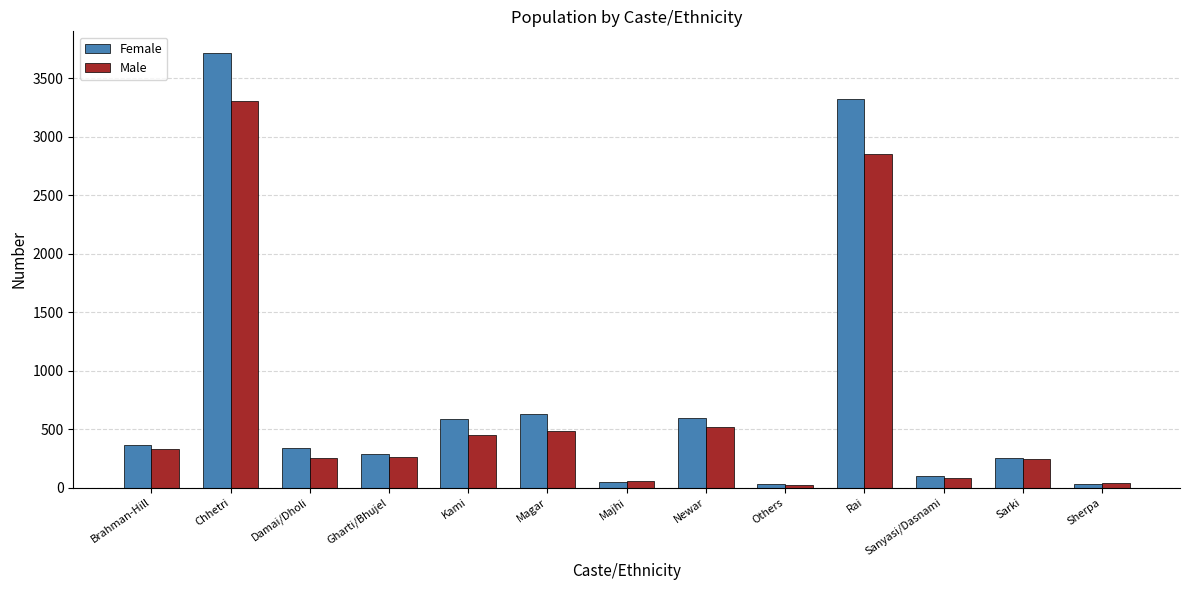

At which label is Male closest to 1665?

Newar